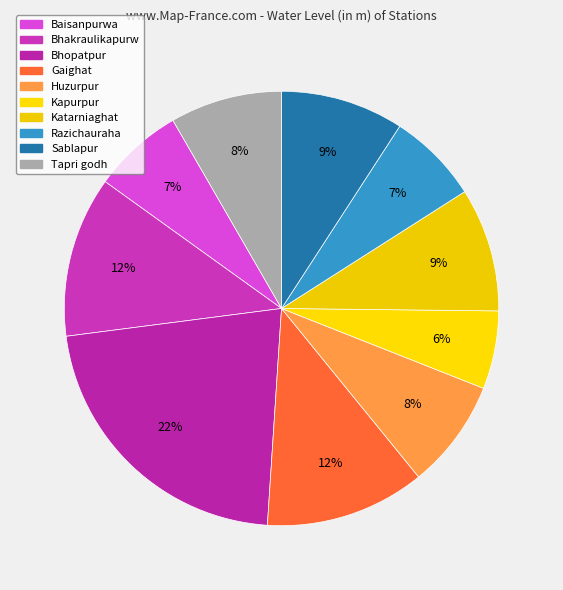

What percentage is the Bhakraulikapurw slice, to the nearest percent?

12%